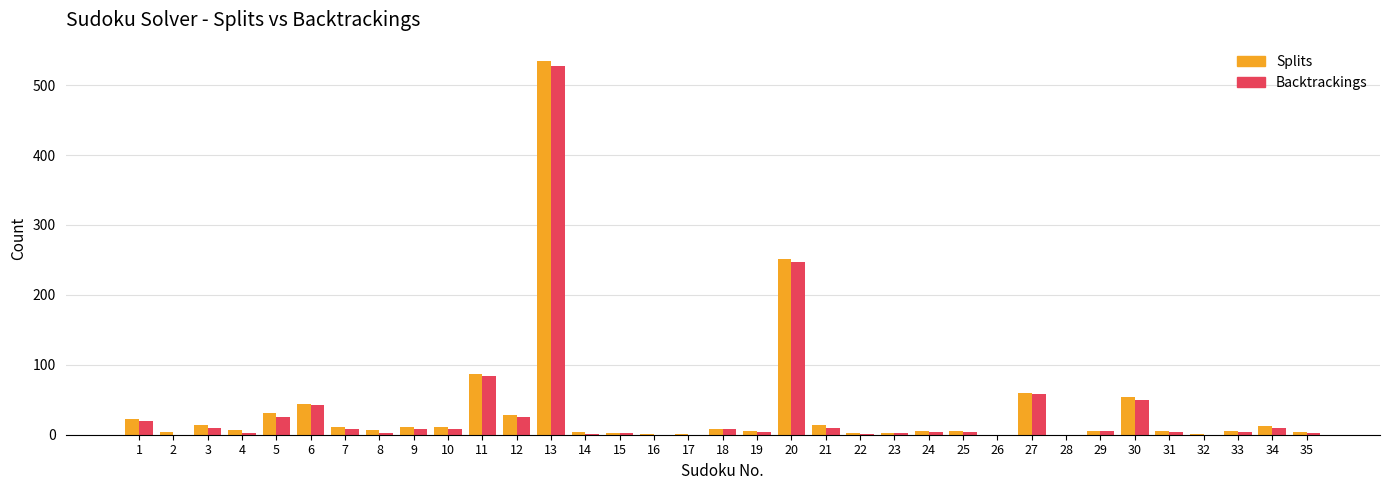

How many data points does each series have?

35